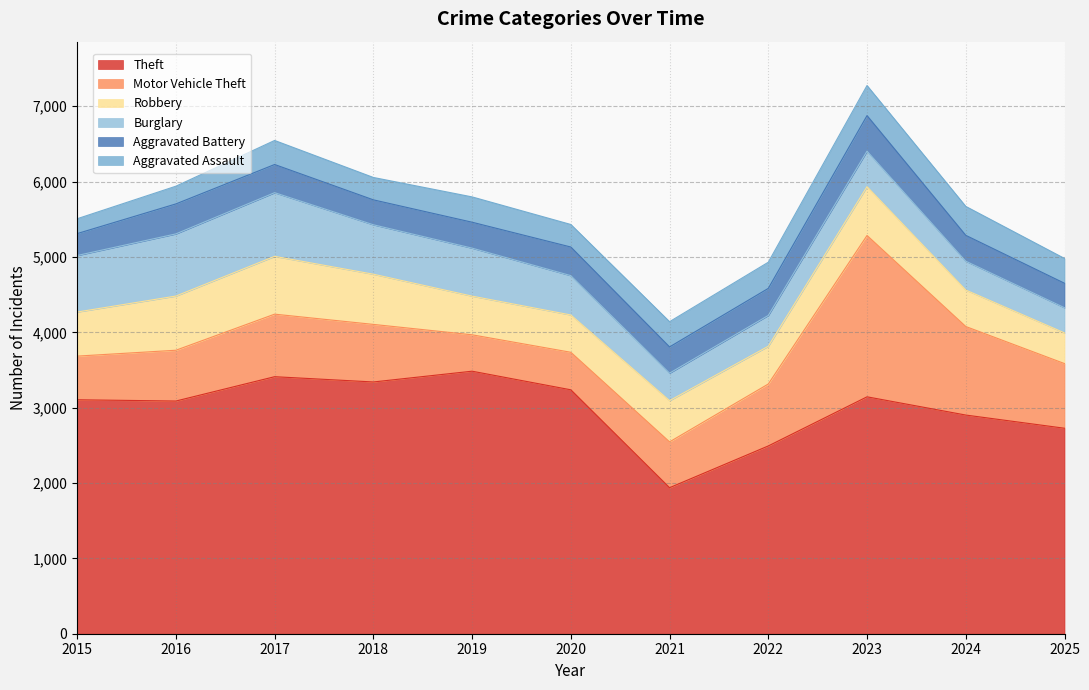

At how many categories does at least one series exceed 3272?

3